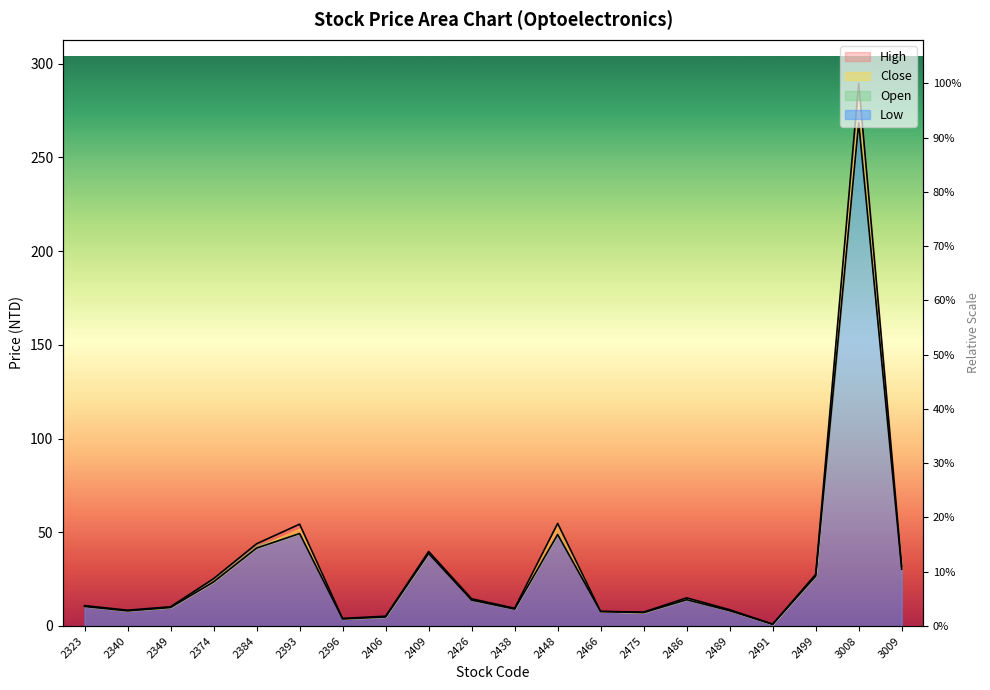

What is the difference between the highest and lowest values at 2406?

0.4